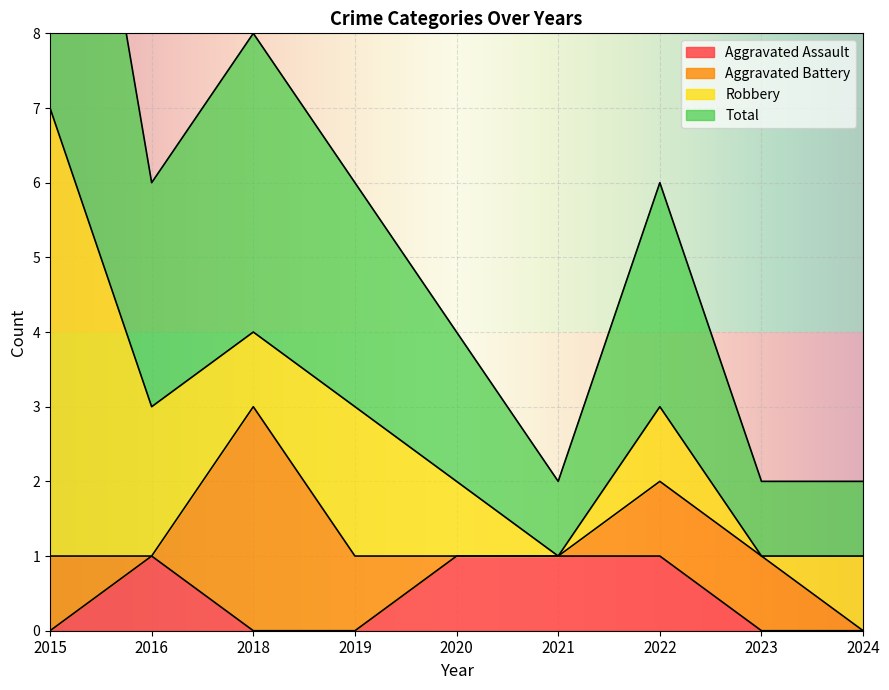

The value of Aggravated Assault at 2015 is 0. True or false?

True